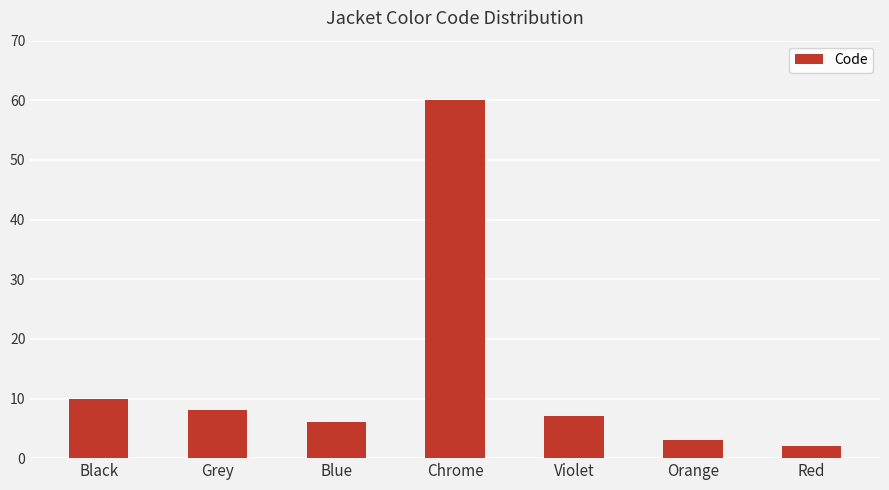

True or false: the data shows 8 at Grey.

True